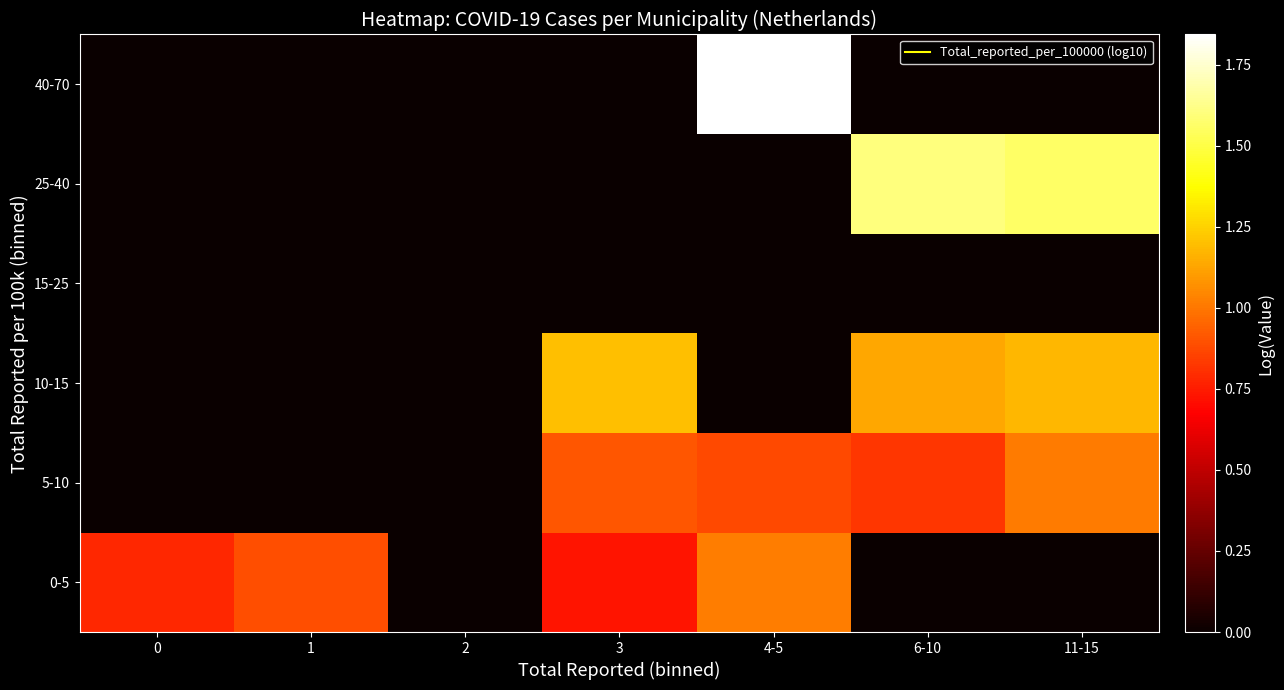

At 4-5, list the series in order from smallest to largest.

10-15, 15-25, 25-40, 5-10, 0-5, 40-70